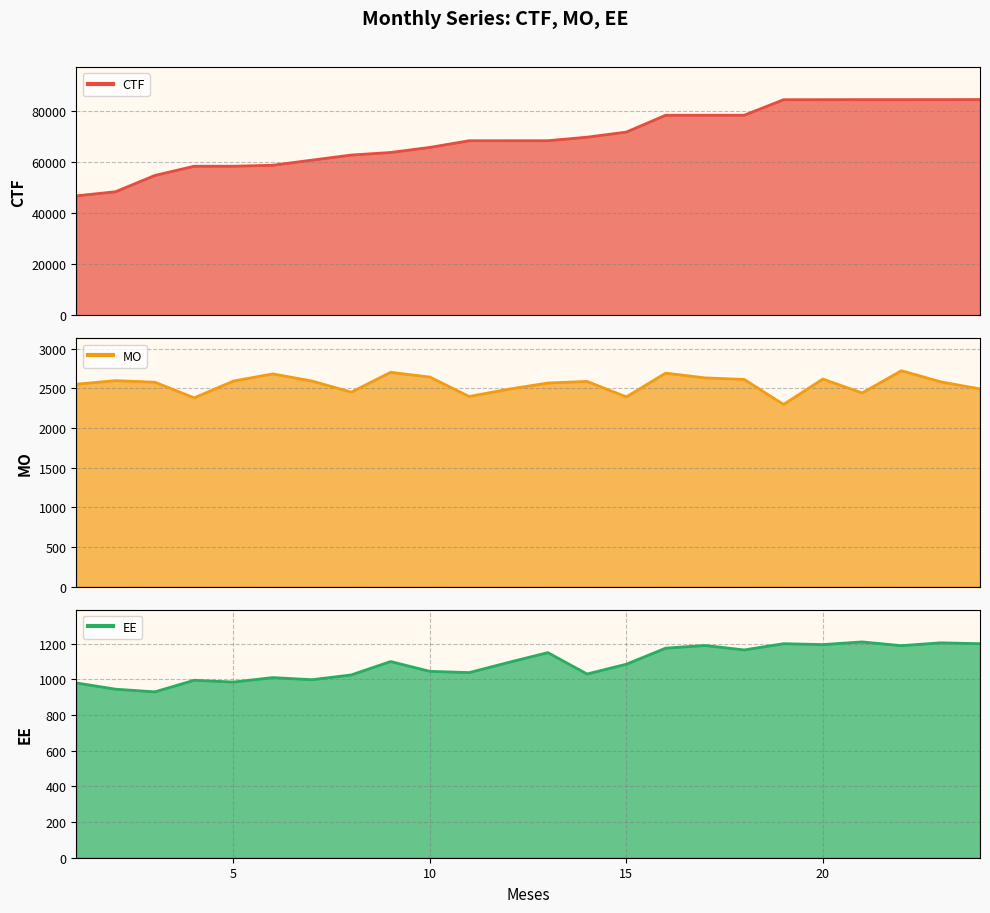

How many distinct data groups are displayed?

3